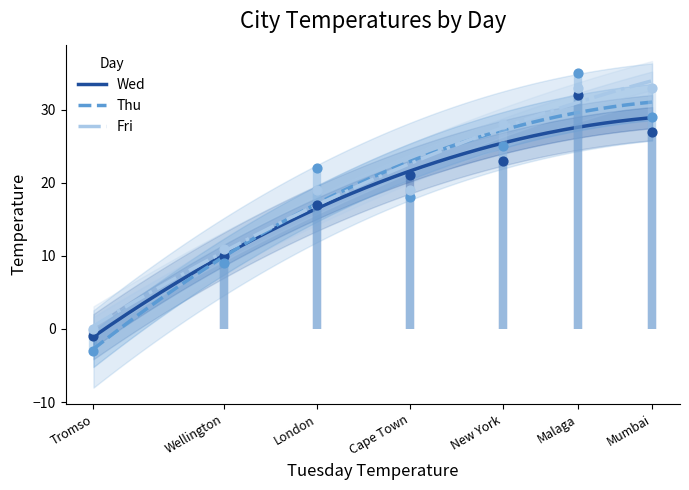

What are all the series names shown in the legend?

Wed, Thu, Fri